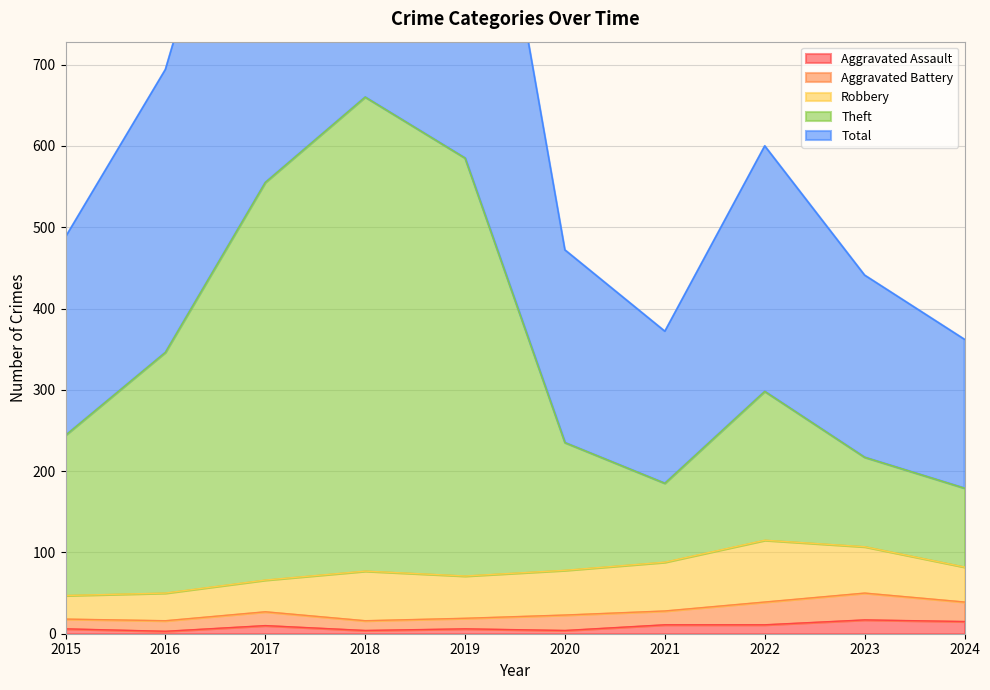

List the labels in order of Aggravated Assault value, smallest first.

2016, 2018, 2020, 2015, 2019, 2017, 2021, 2022, 2024, 2023